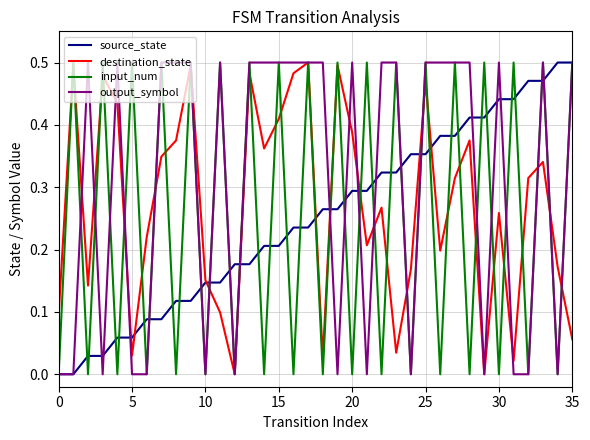

Which series has the largest total across all categories?

output_symbol